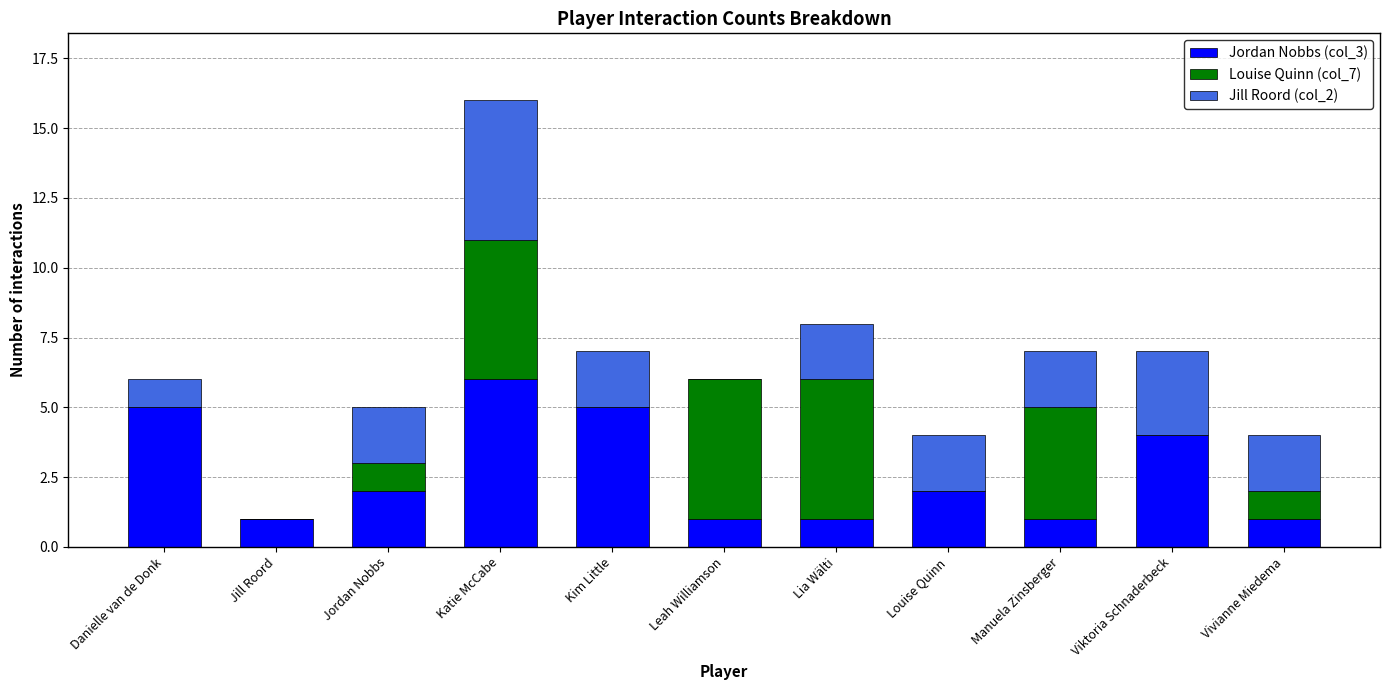

The value of Jordan Nobbs (col_3) at Leah Williamson is 1. True or false?

True